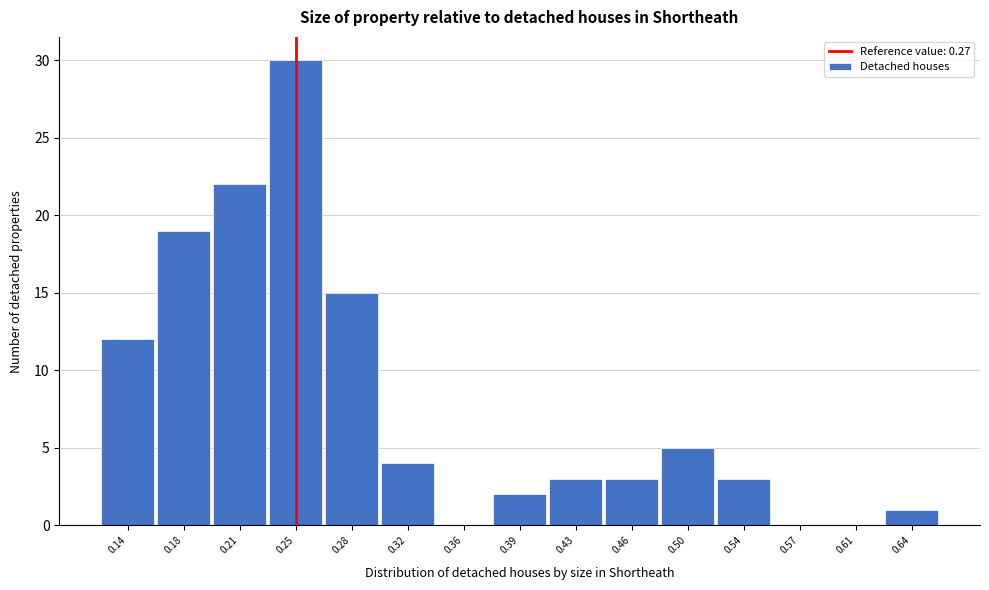

Reading left to right, transcribe all the data shown in this chart.

0.14=12	0.18=19	0.21=22	0.25=30	0.28=15	0.32=4	0.36=0	0.39=2	0.43=3	0.46=3	0.50=5	0.54=3	0.57=0	0.61=0	0.64=1